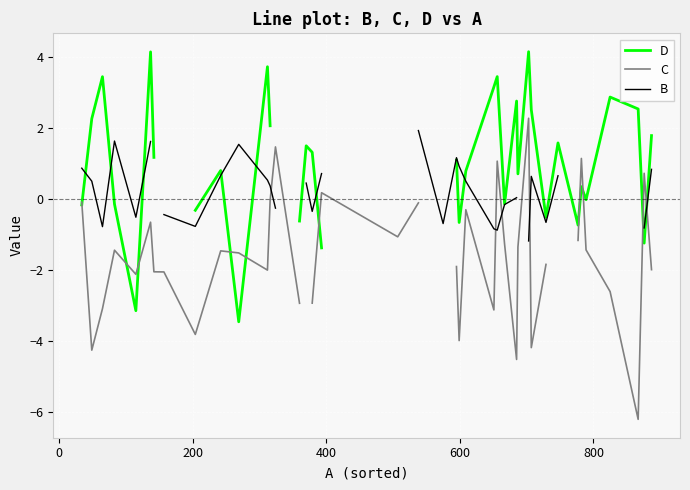

How many intersections are there between B and C?

5